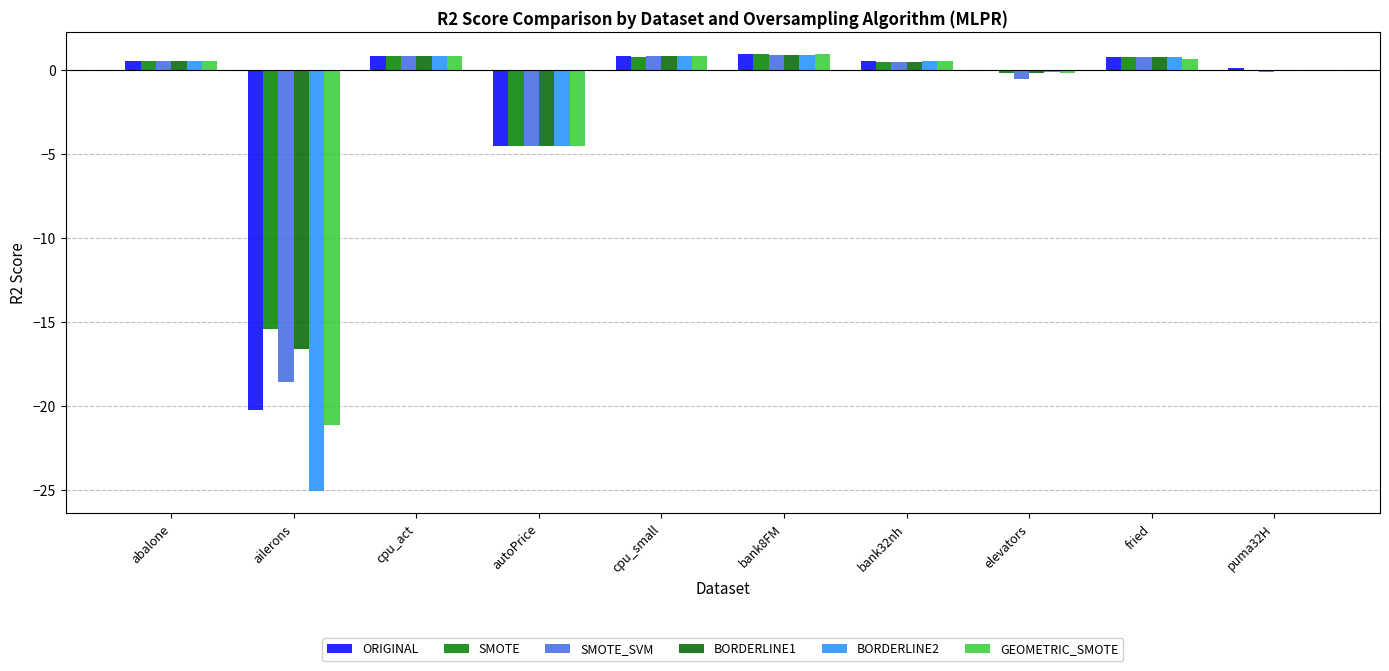

What is the greatest value displayed?

0.9